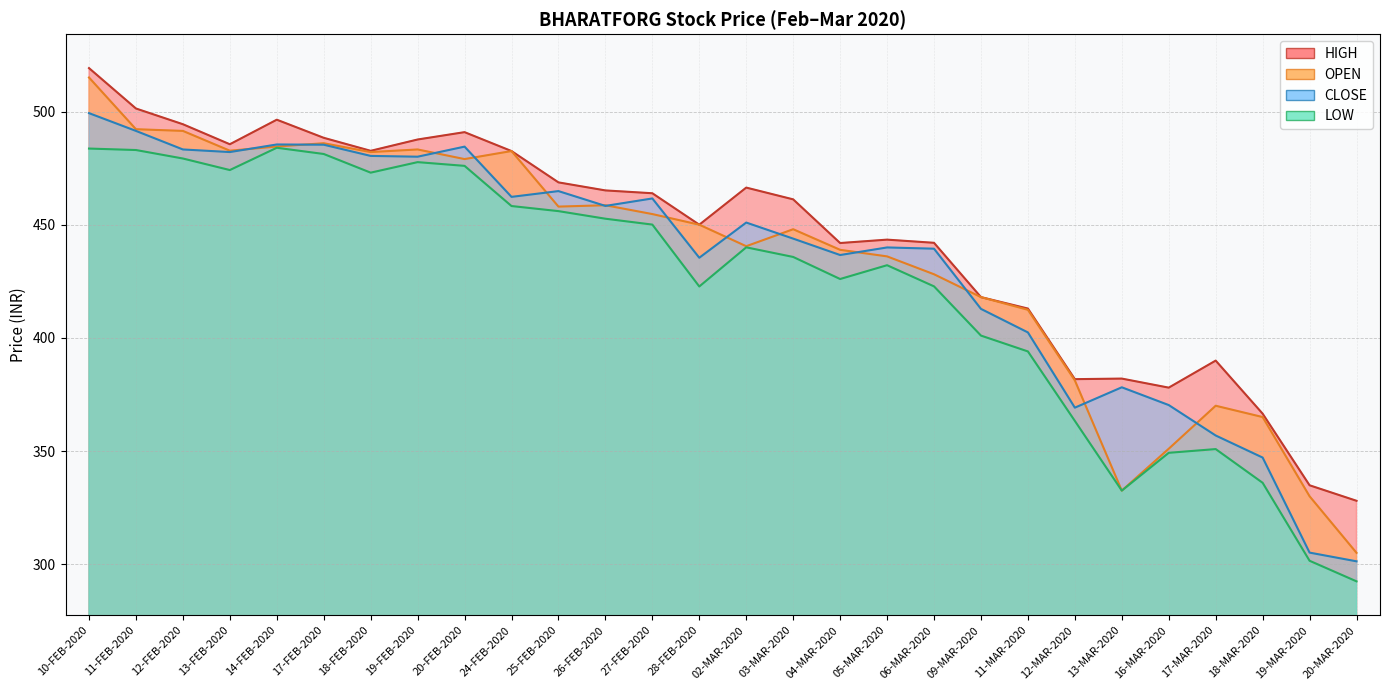

What is the sum of the OPEN values at 24-FEB-2020 and 13-MAR-2020?

815.0